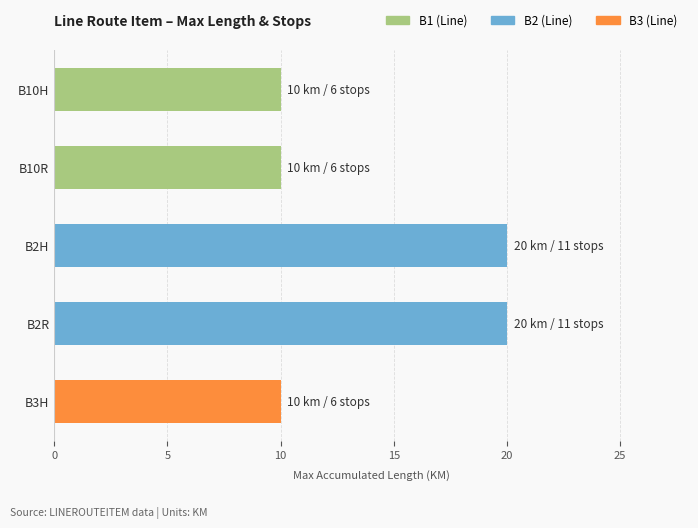

The value at B2H is 28. True or false?

False